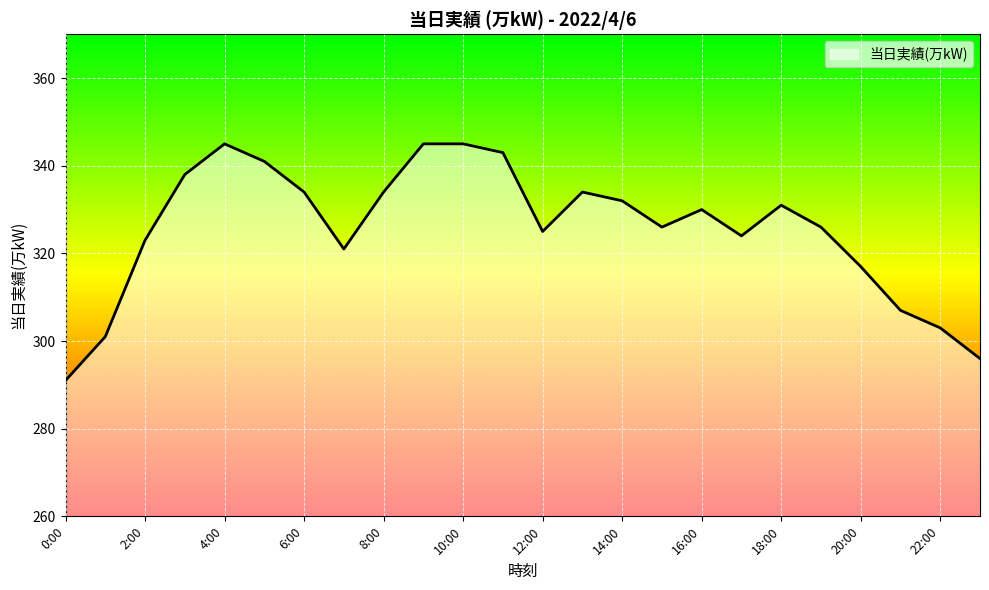

What is the maximum value shown in the chart?

345